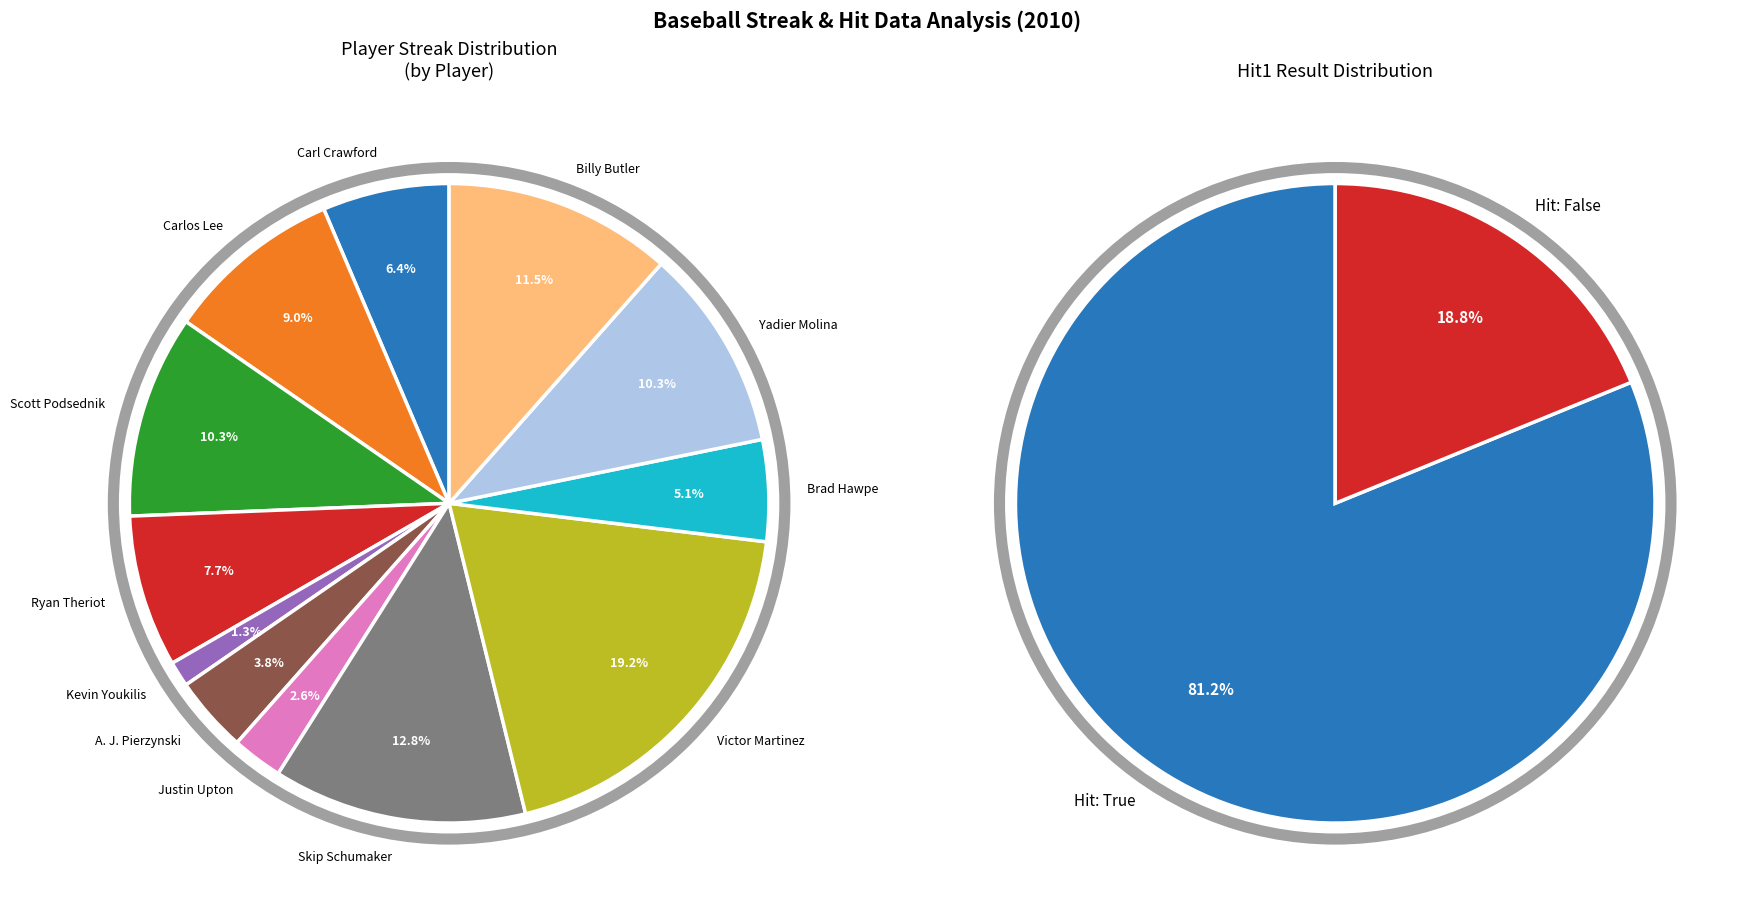

Does Carl Crawford account for over 50% of the chart?

No